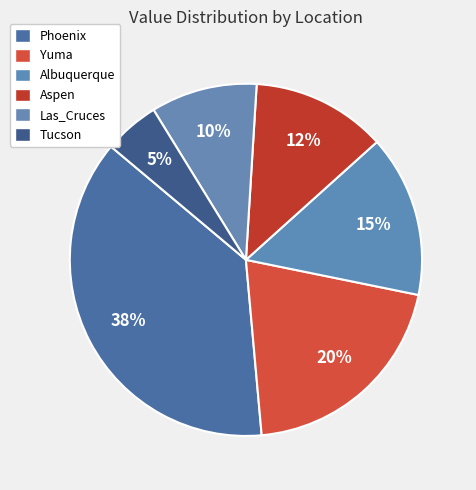

Combined, what portion of the pie is Albuquerque and Aspen?

27.2%